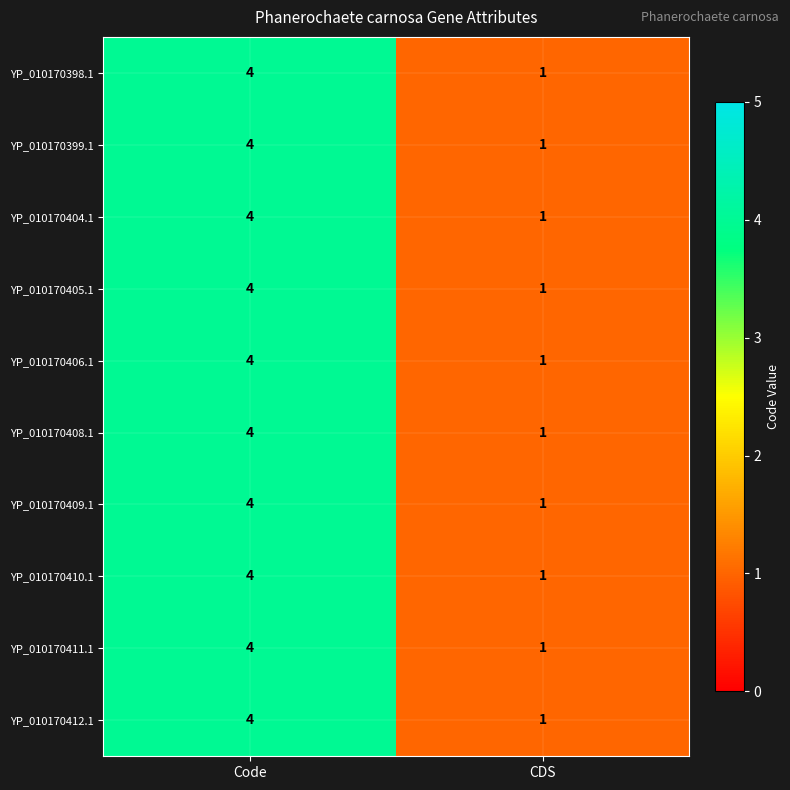

True or false: YP_010170411.1 has a value of 1 at CDS.

True